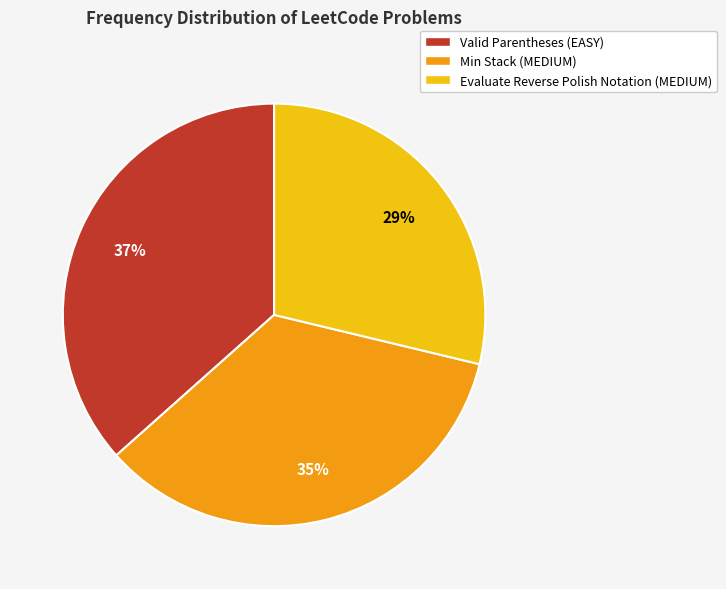

To the nearest percent, what is the combined percentage of Min Stack (MEDIUM) and Valid Parentheses (EASY)?

71%